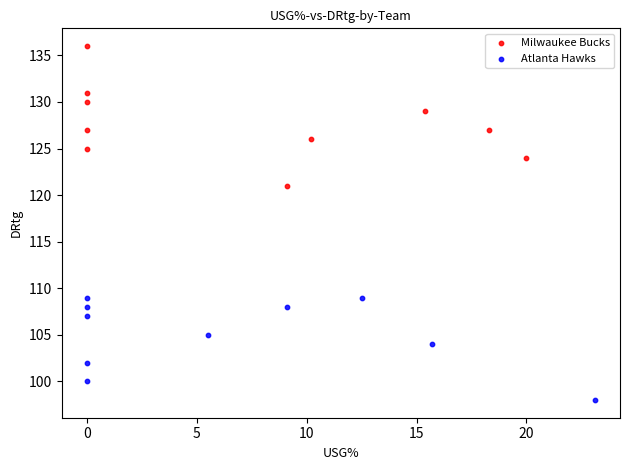

What are all the series names shown in the legend?

Milwaukee Bucks, Atlanta Hawks